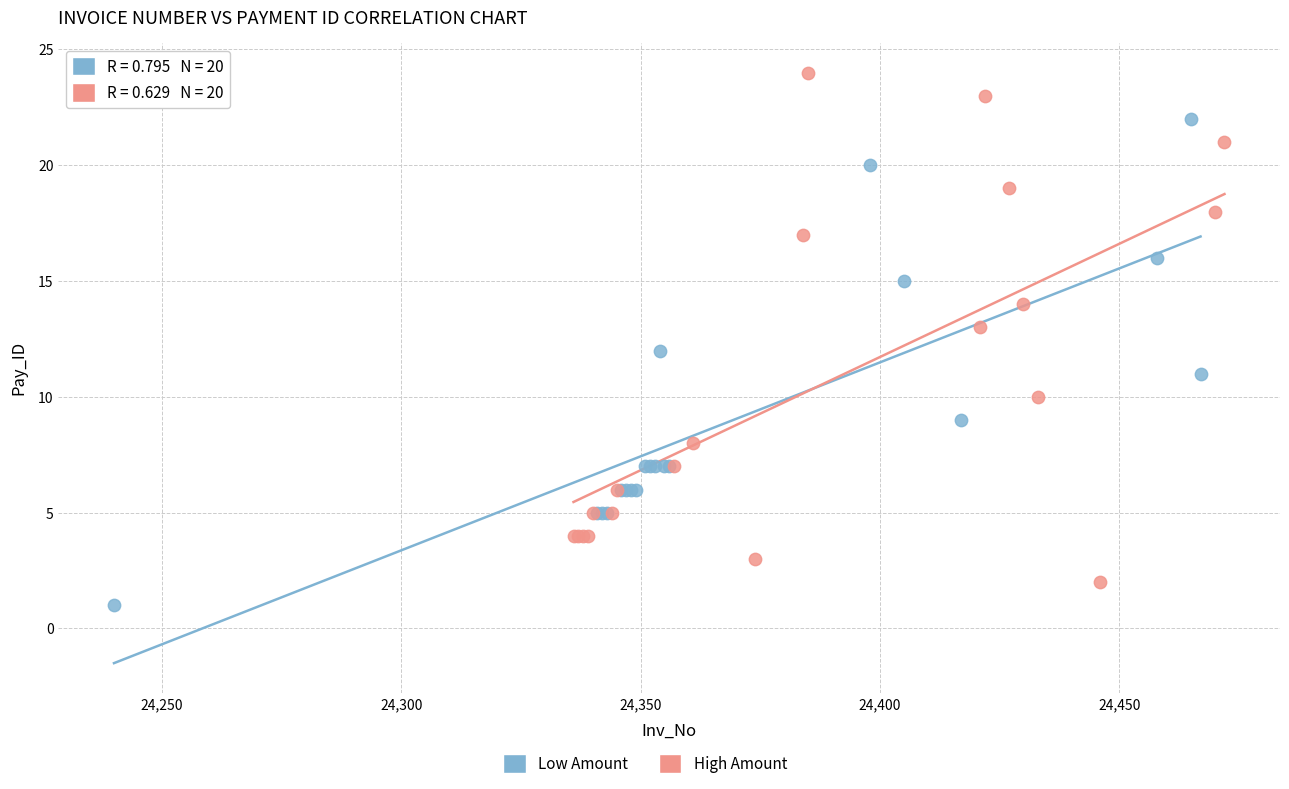

Which series reaches the maximum Y coordinate?

High Amount